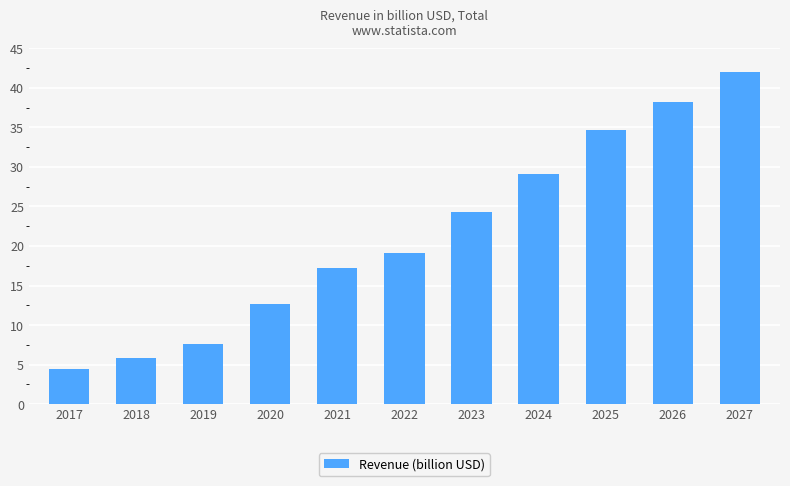

Count the number of categories in the chart.

11